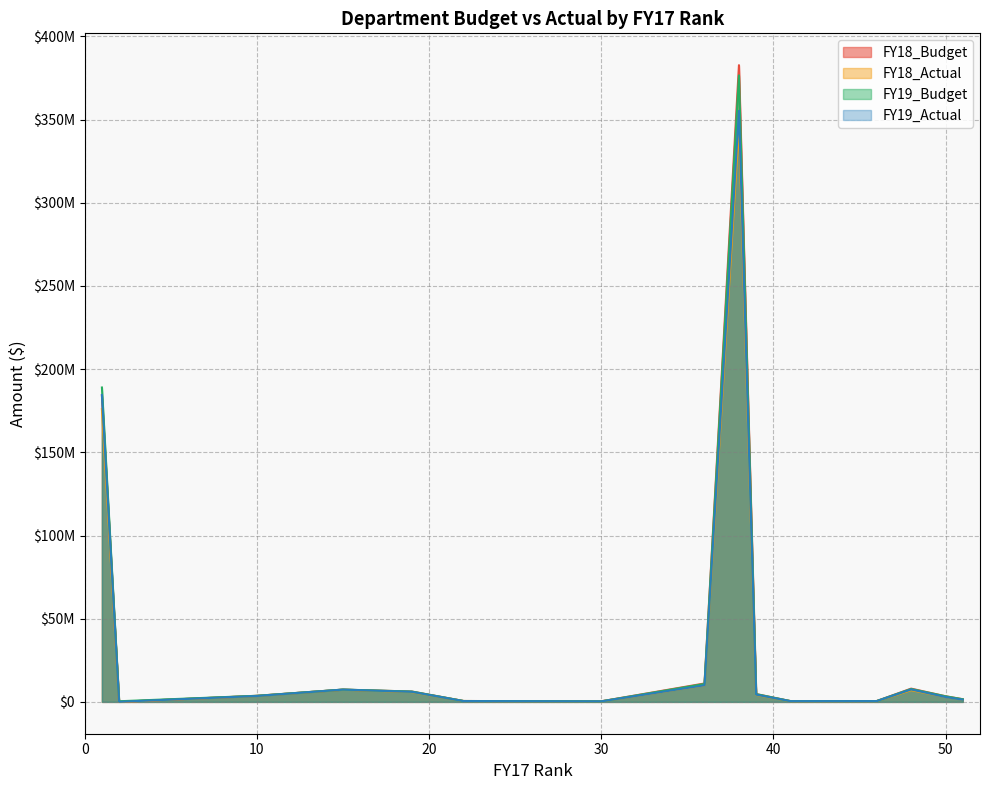

Where is FY19_Budget nearest to the value 188435650?

1